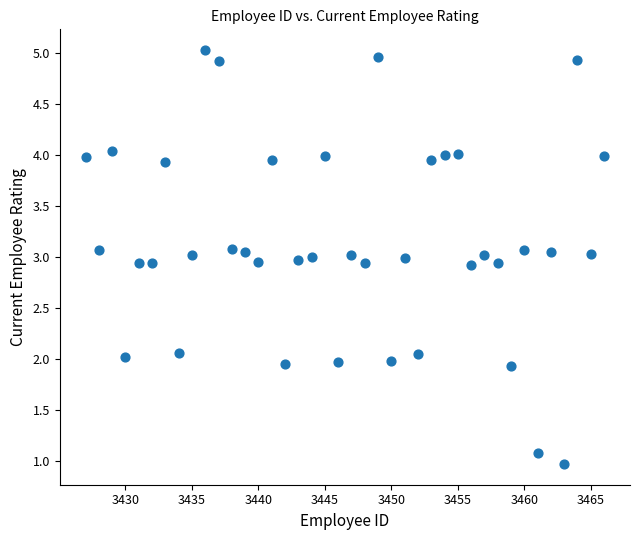

What is the range of X values (max minus min)?

39.0